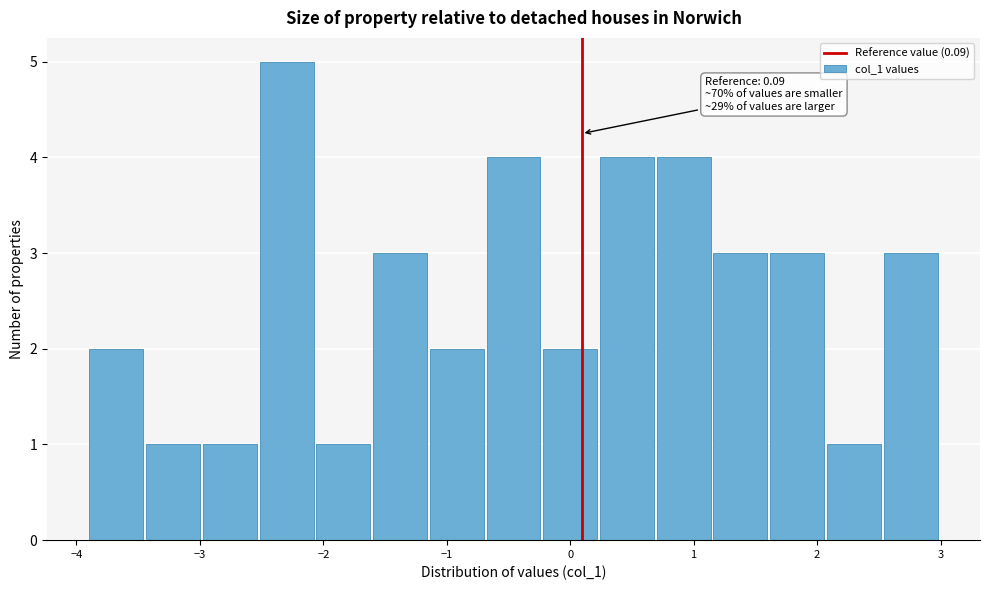

Over which range of the x-axis is the bar tallest?

-2.5 to -2.1